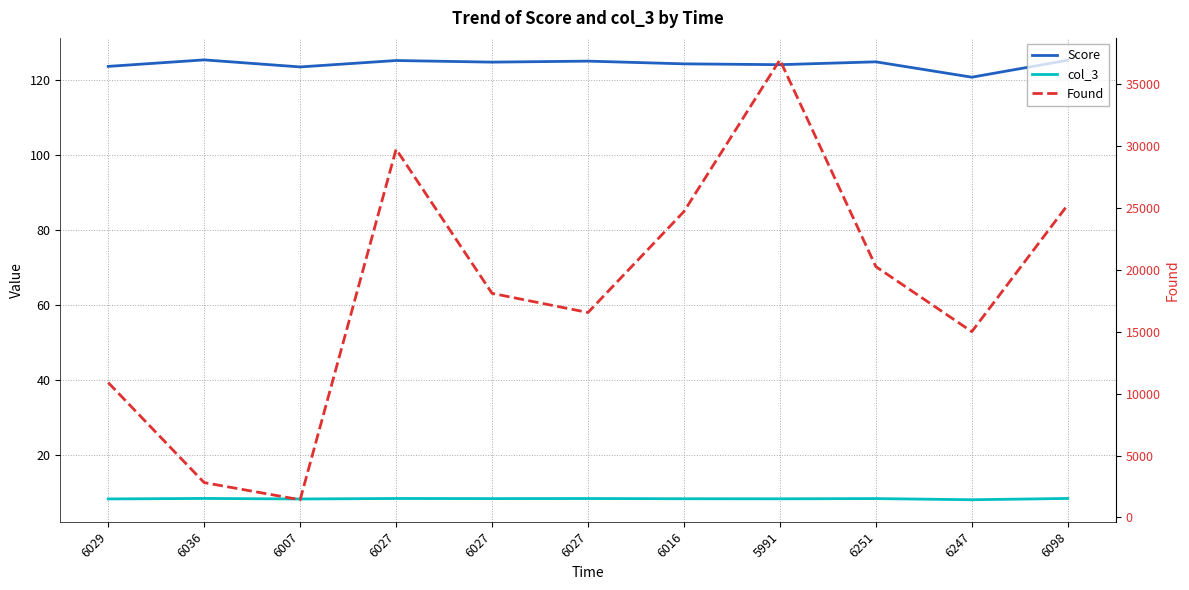

How many lines are shown in the chart?

3